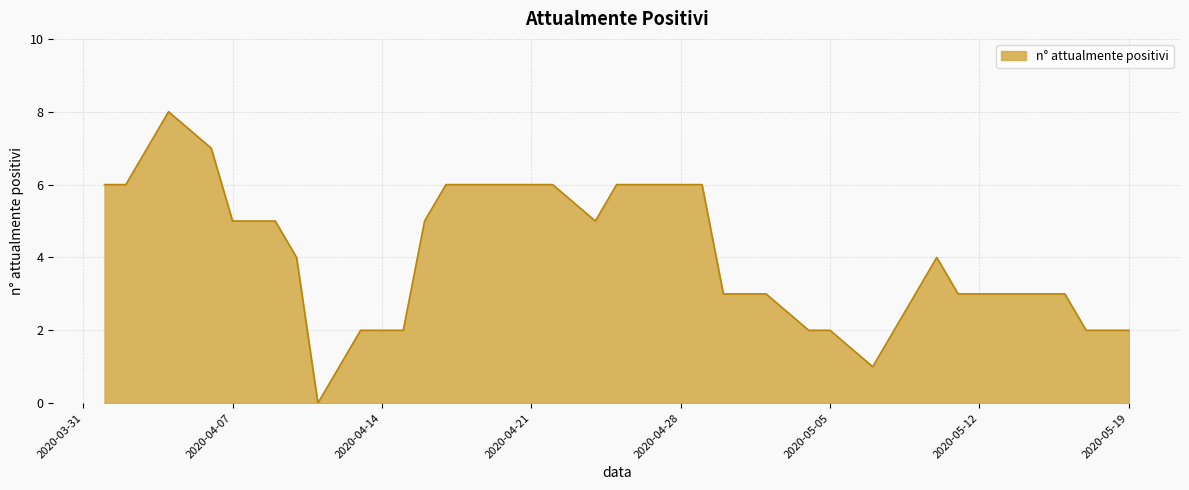

What is the greatest value displayed?

8